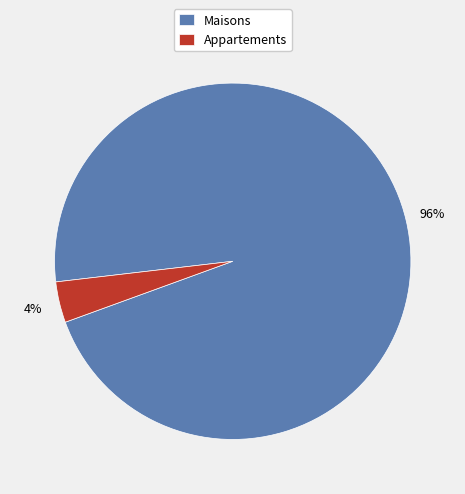

Rank the categories by value from highest to lowest.

Maisons, Appartements